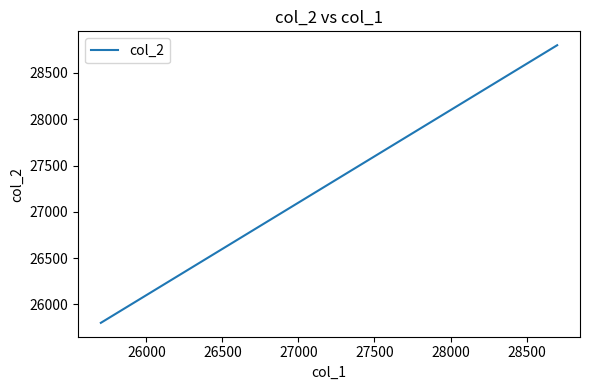

What is the greatest value displayed?

28800